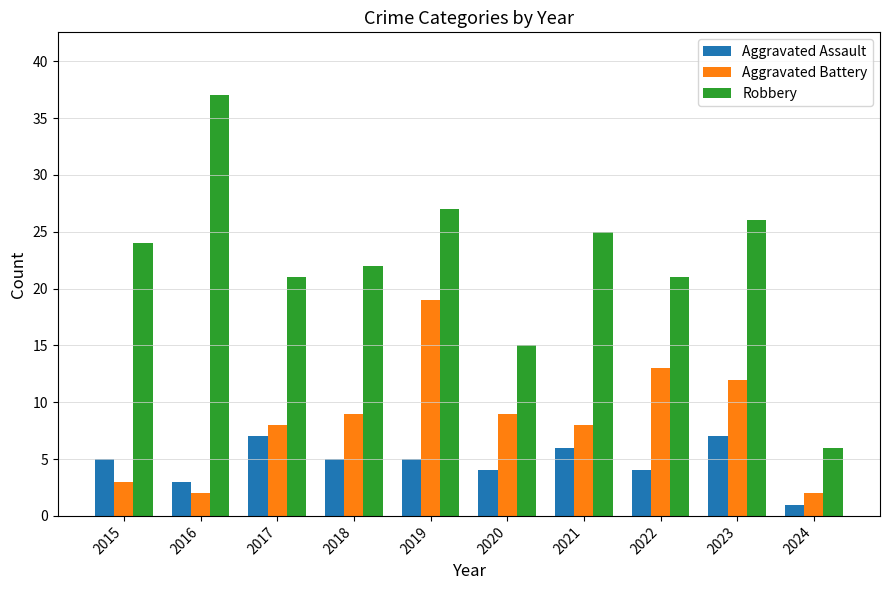

How many bars are there in each group?

3